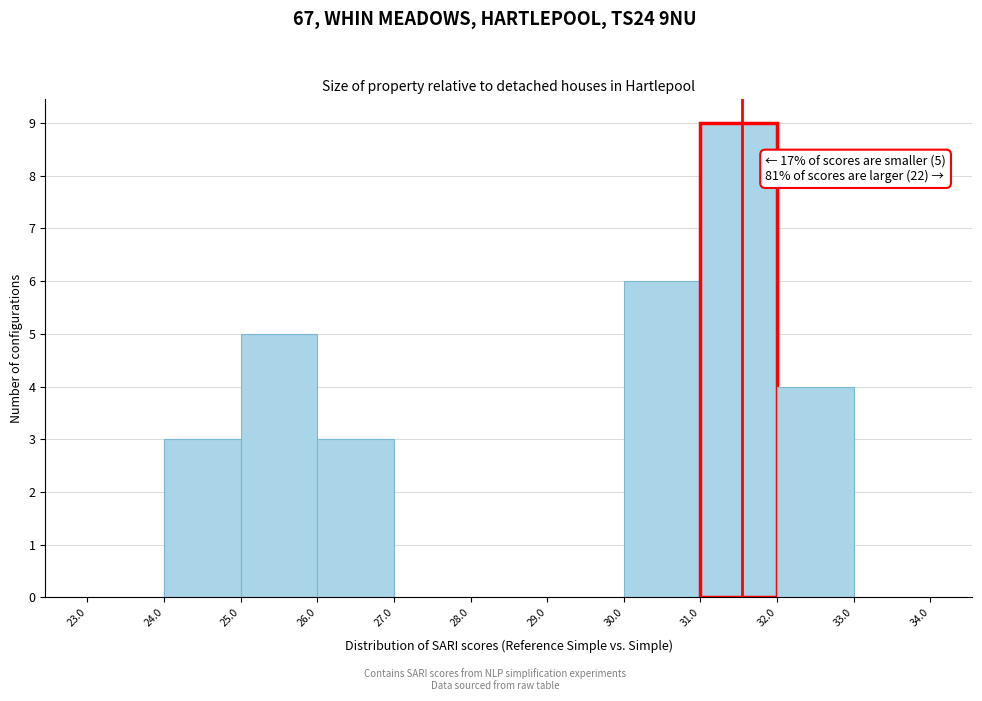

Which range on the x-axis has the tallest bar?

31.0 to 32.0